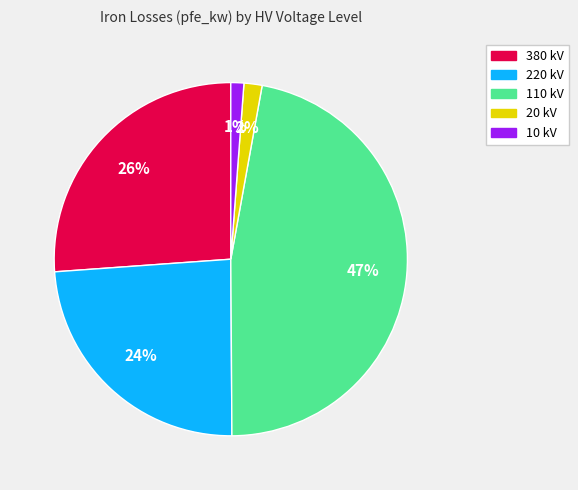

To the nearest percent, what is the difference between the largest and smallest slice percentages?

46%